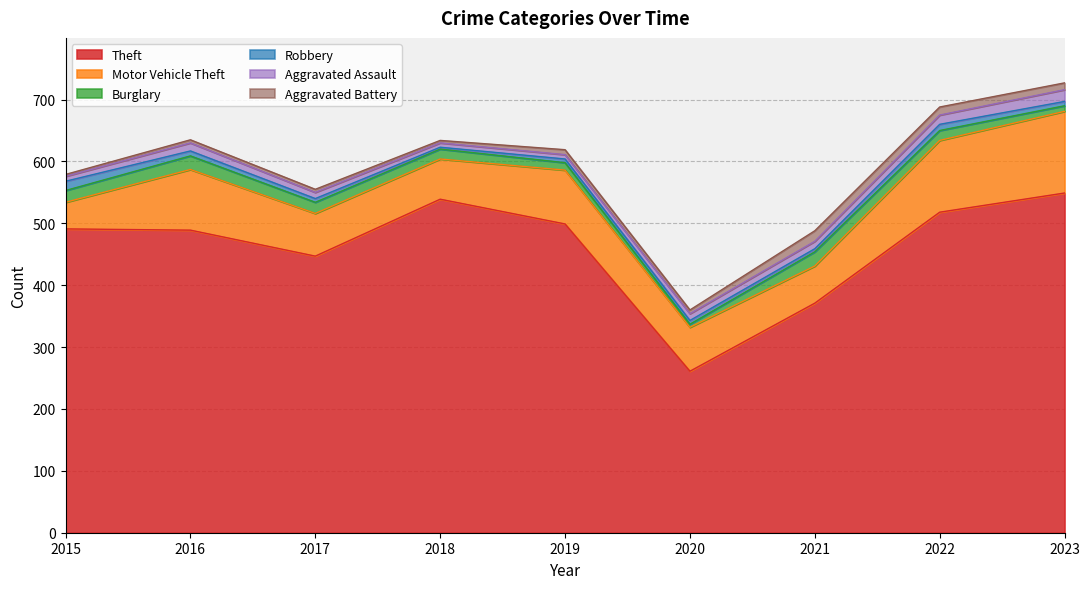

Reading left to right, what are all the values shown in this chart?

Theft: 2015=491	2016=489	2017=447	2018=539	2019=499	2020=261	2021=371	2022=518	2023=549
Motor Vehicle Theft: 2015=43	2016=98	2017=69	2018=65	2019=87	2020=71	2021=60	2022=116	2023=132
Burglary: 2015=19	2016=22	2017=18	2018=16	2019=12	2020=5	2021=23	2022=16	2023=9
Robbery: 2015=15	2016=8	2017=6	2018=3	2019=6	2020=6	2021=5	2022=10	2023=7
Aggravated Assault: 2015=8	2016=13	2017=10	2018=7	2019=7	2020=11	2021=12	2022=15	2023=19
Aggravated Battery: 2015=3	2016=5	2017=5	2018=4	2019=8	2020=6	2021=17	2022=13	2023=11